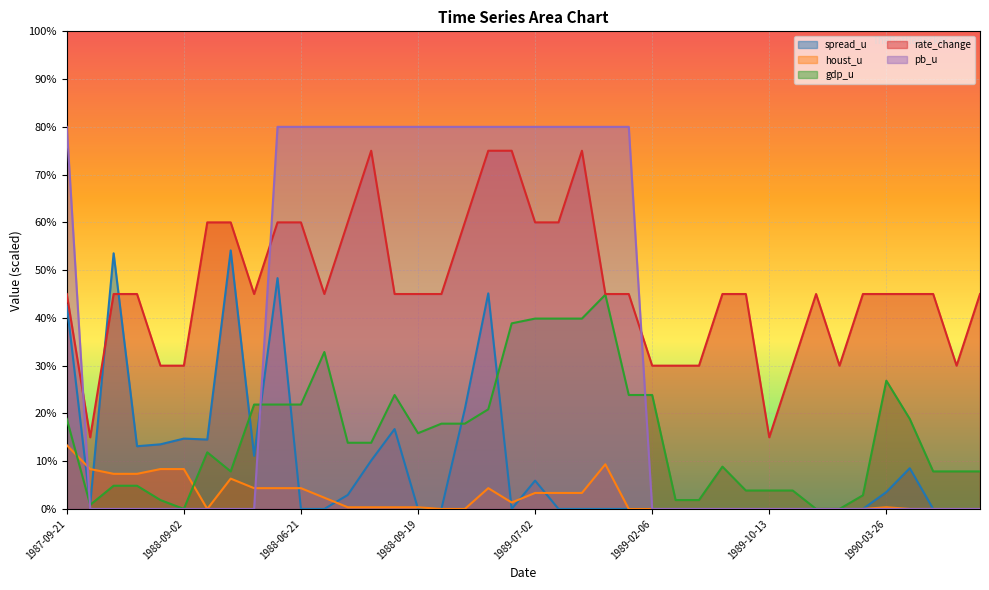

True or false: spread_u has more than 1 interior local peaks.

True